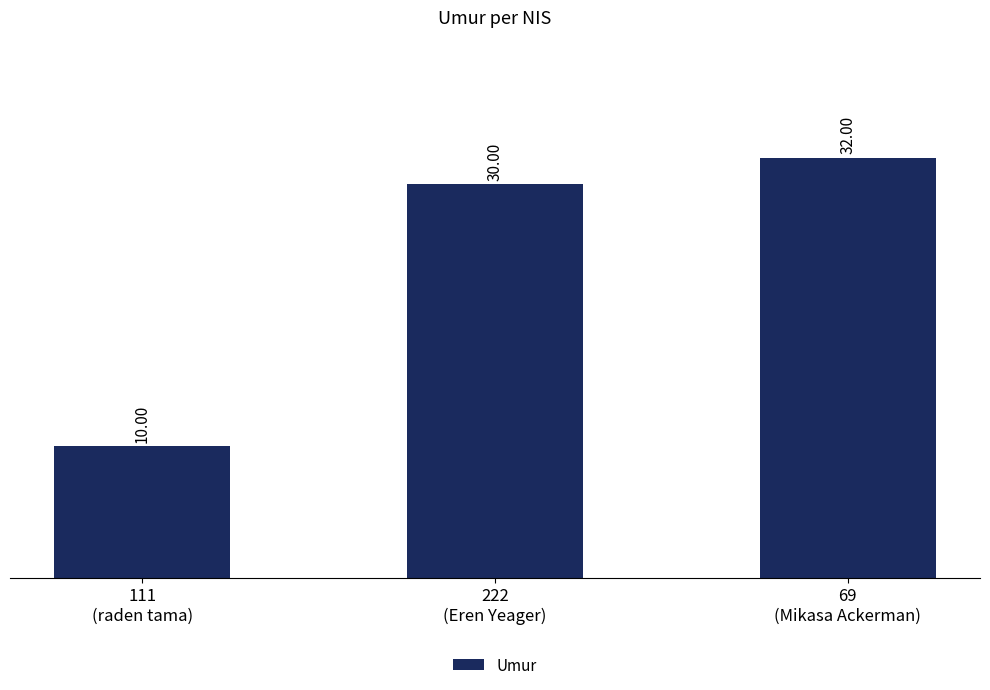

What is the greatest value displayed?

32